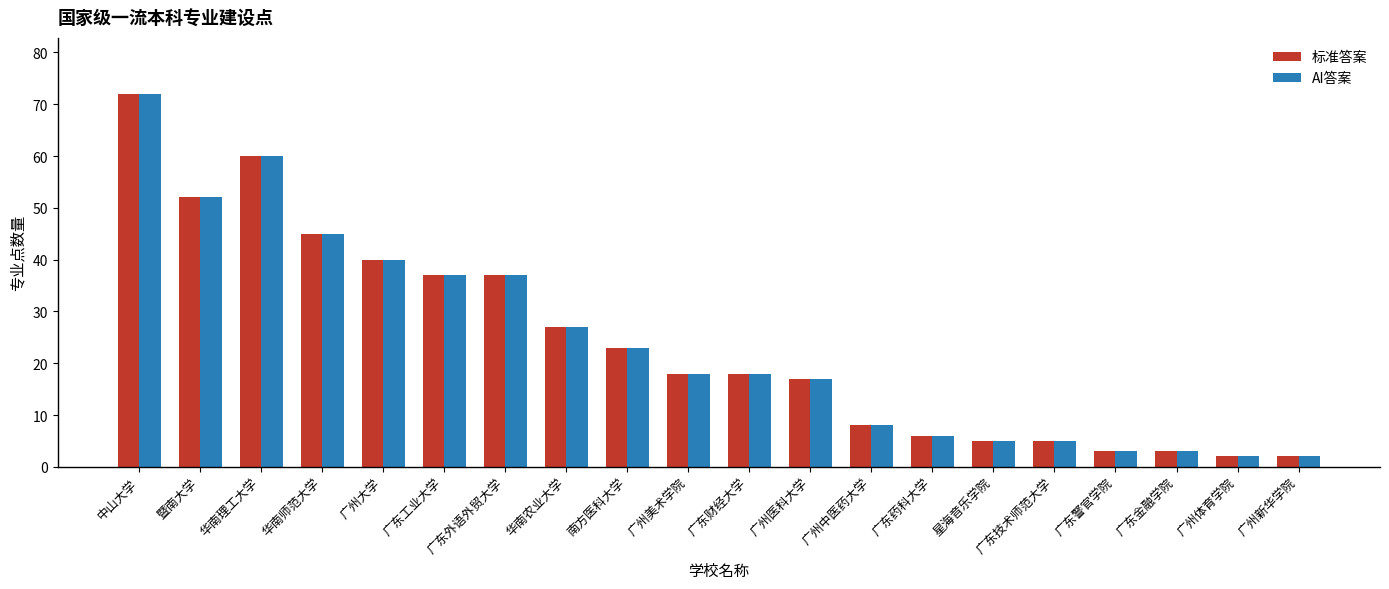

What is the difference between the maximum and minimum values in the 标准答案 series?

70